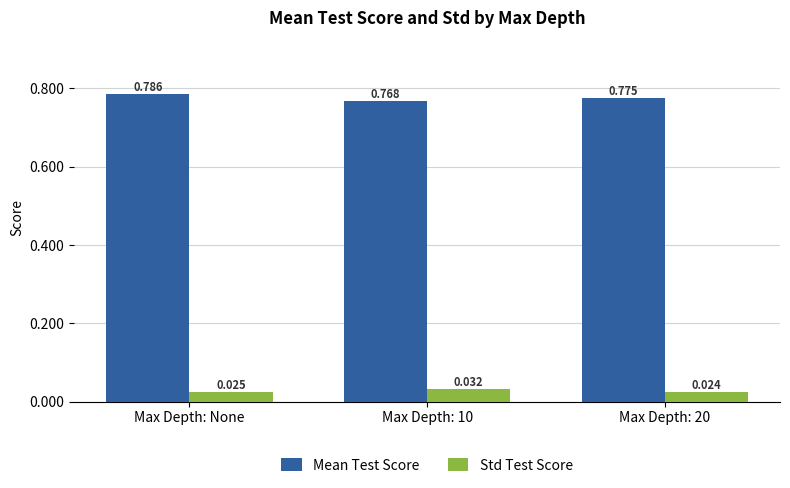

Count the number of categories in the chart.

3